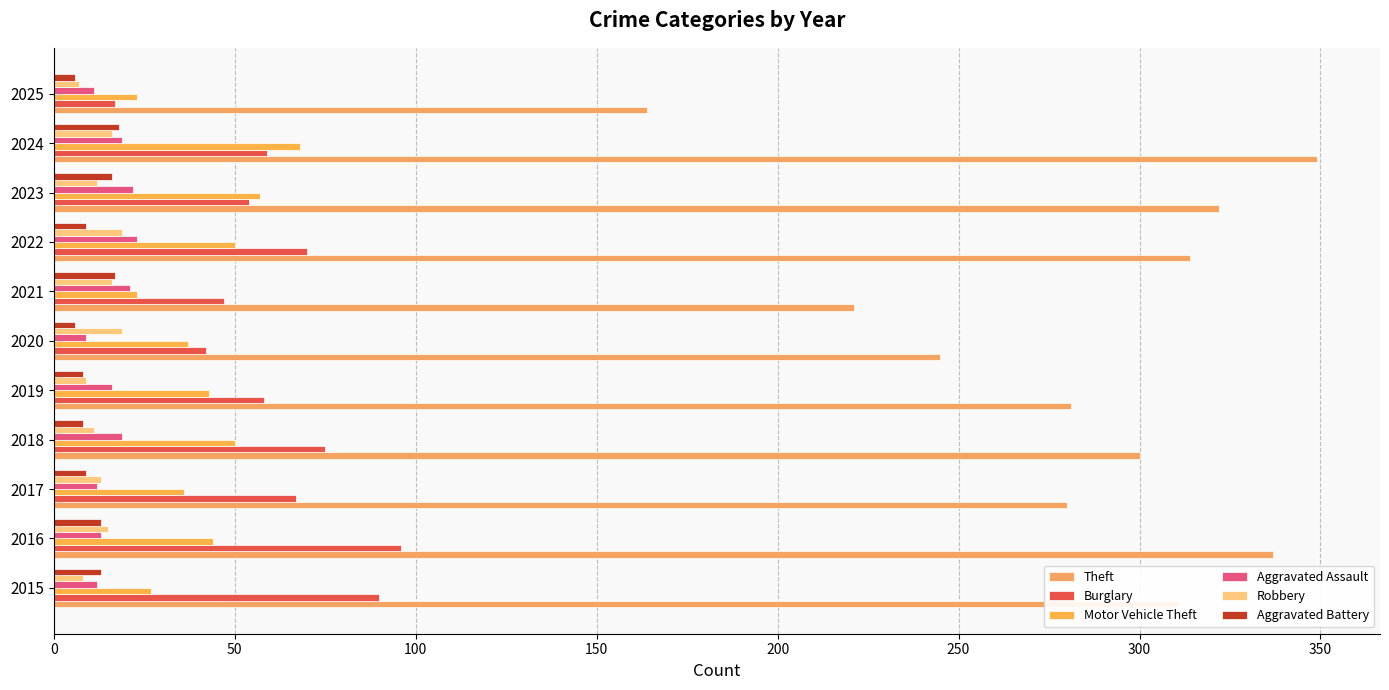

Where is Aggravated Assault nearest to the value 16?

2019